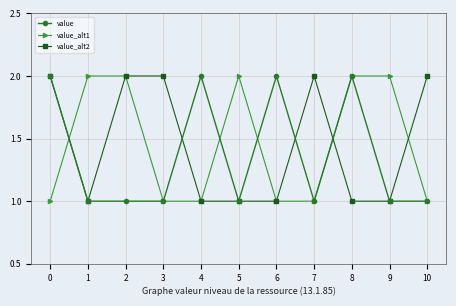

Is it true that value equals 2 at 8?

True